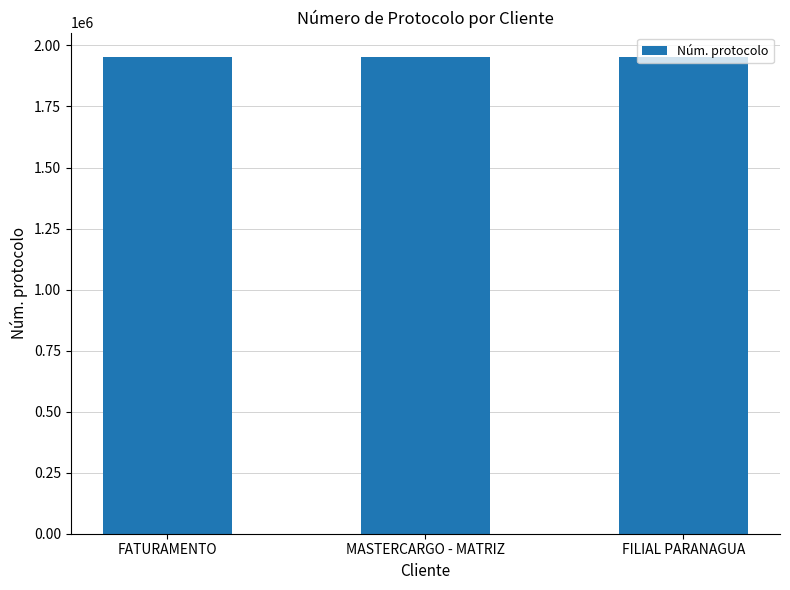

What is the smallest value displayed?

1954539